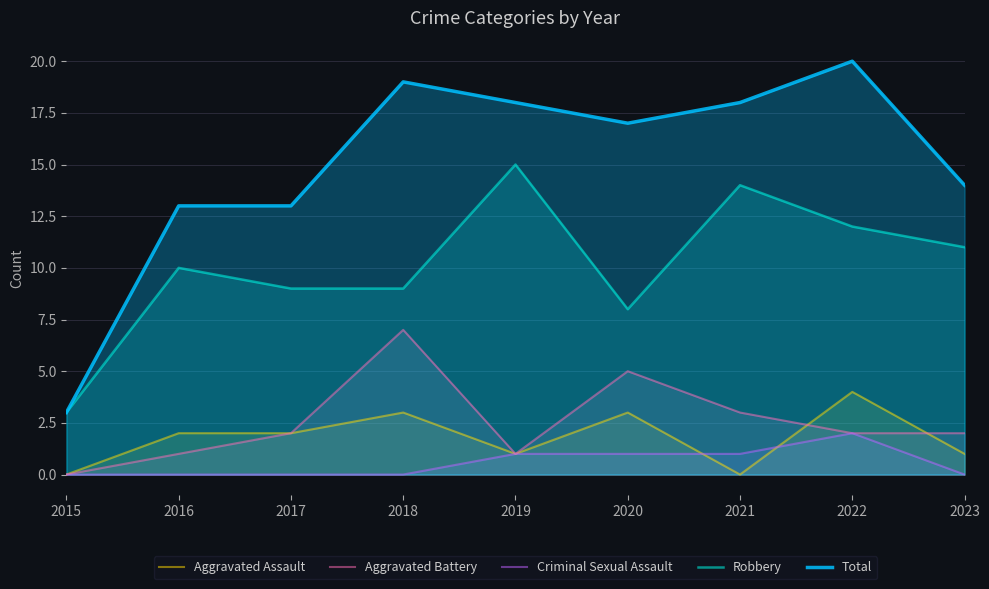

At which label does Aggravated Battery reach its peak?

2018